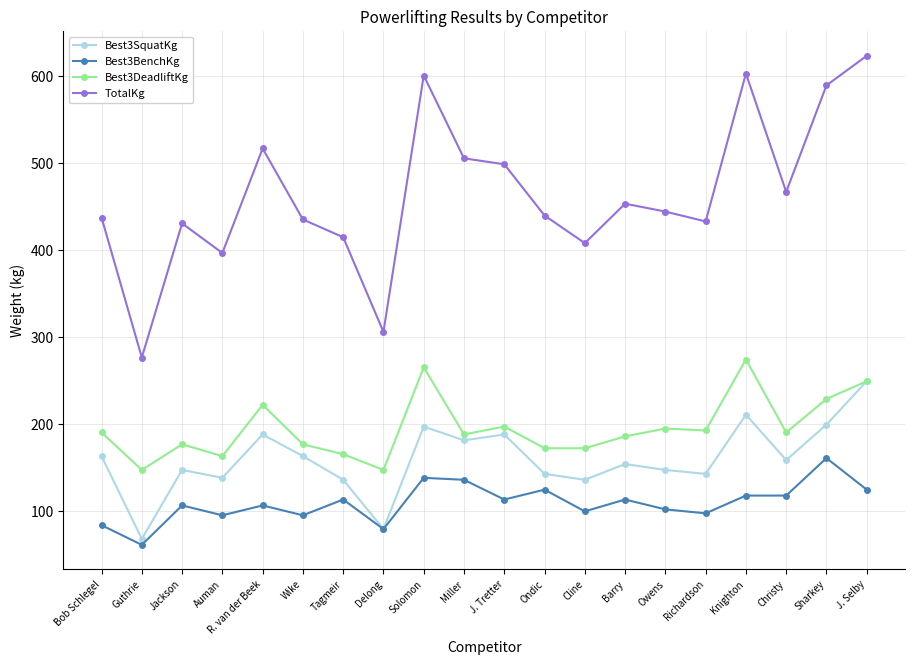

The TotalKg series shows 517.1 at R. van der Beek. True or false?

True